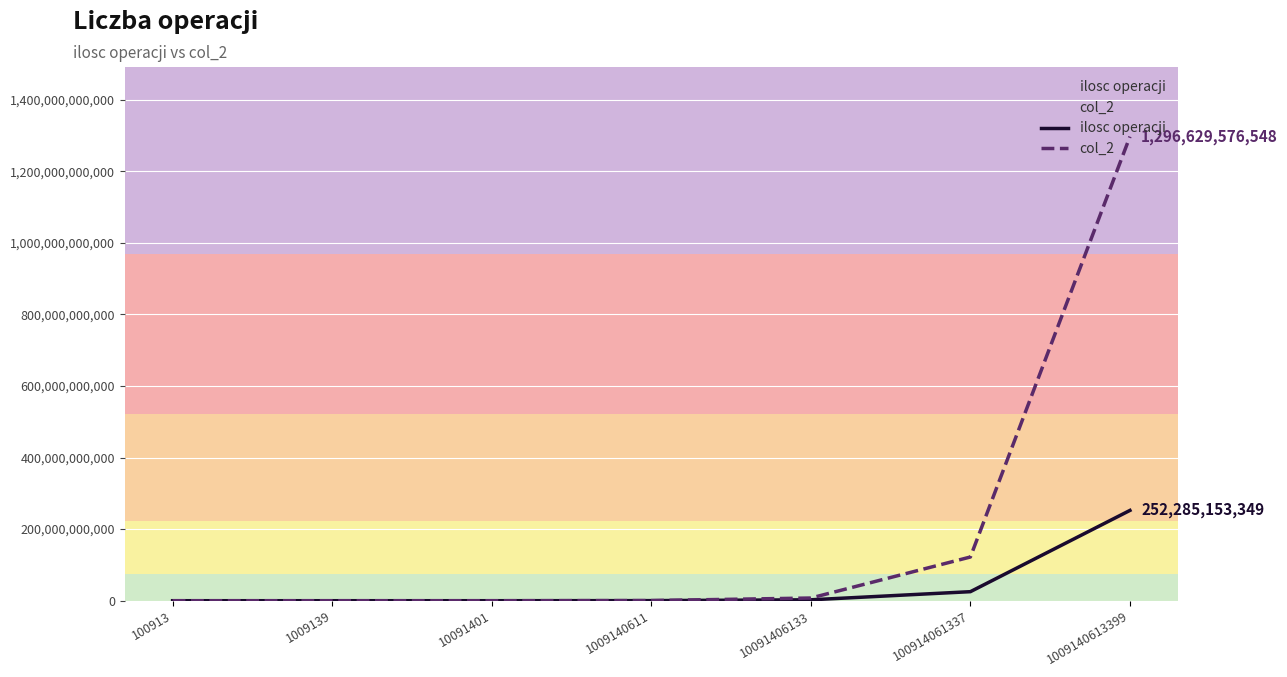

True or false: ilosc operacji and col_2 intersect in this chart.

False